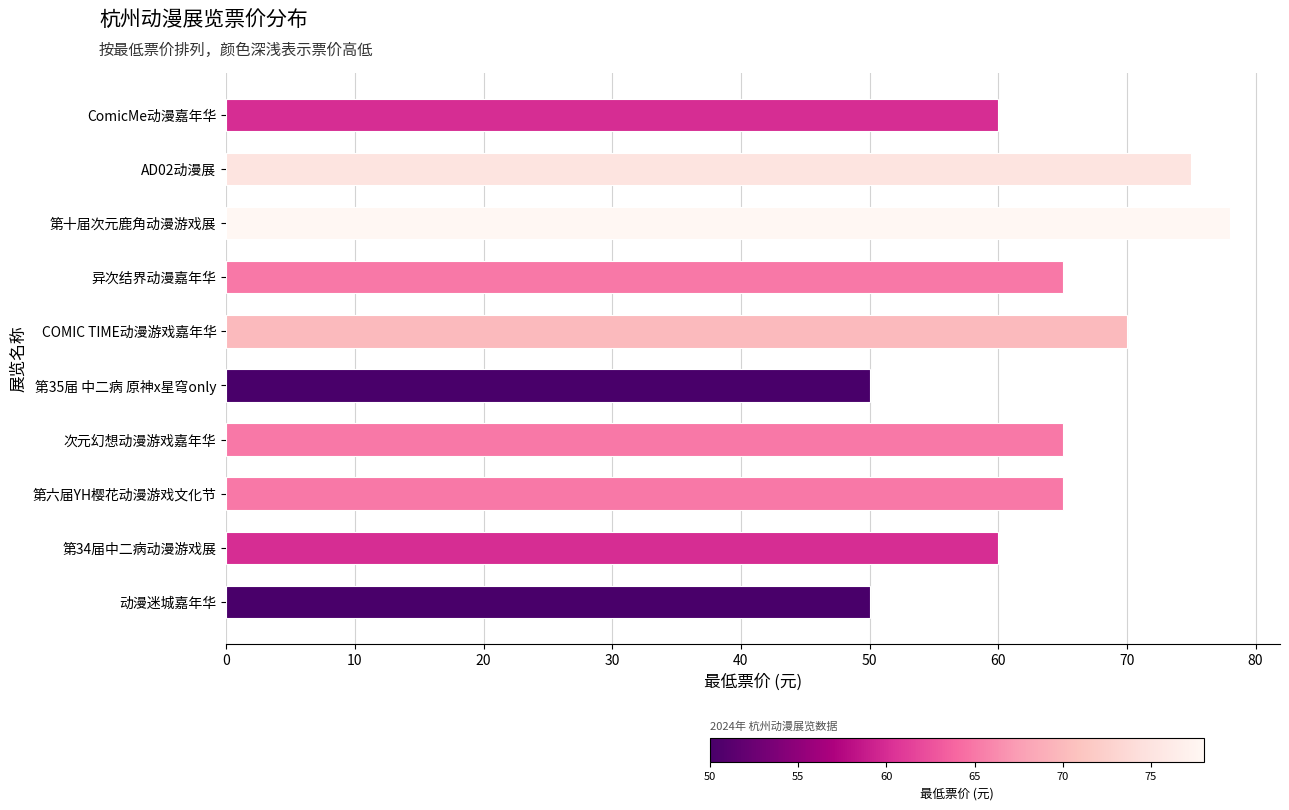

Reading bottom to top, extract all data points from this chart.

50	60	65	65	50	70	65	78	75	60